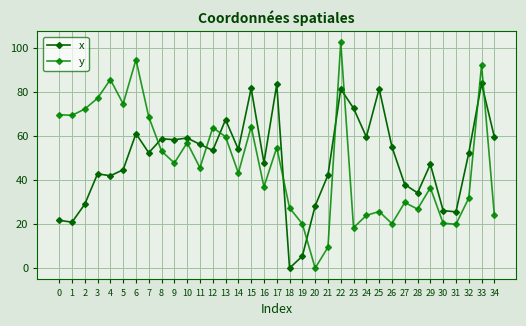

True or false: x has more than 1 points higher than both neighbors.

True